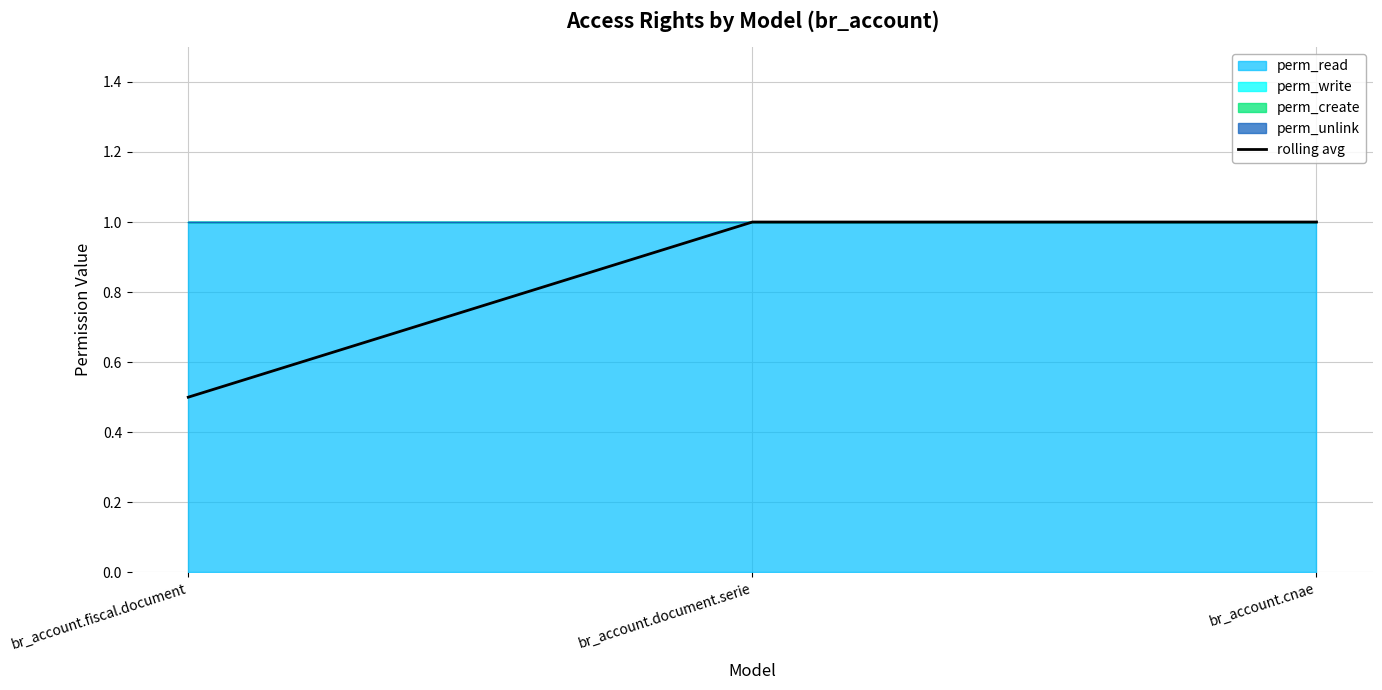

What position from the right is br_account.document.serie?

2